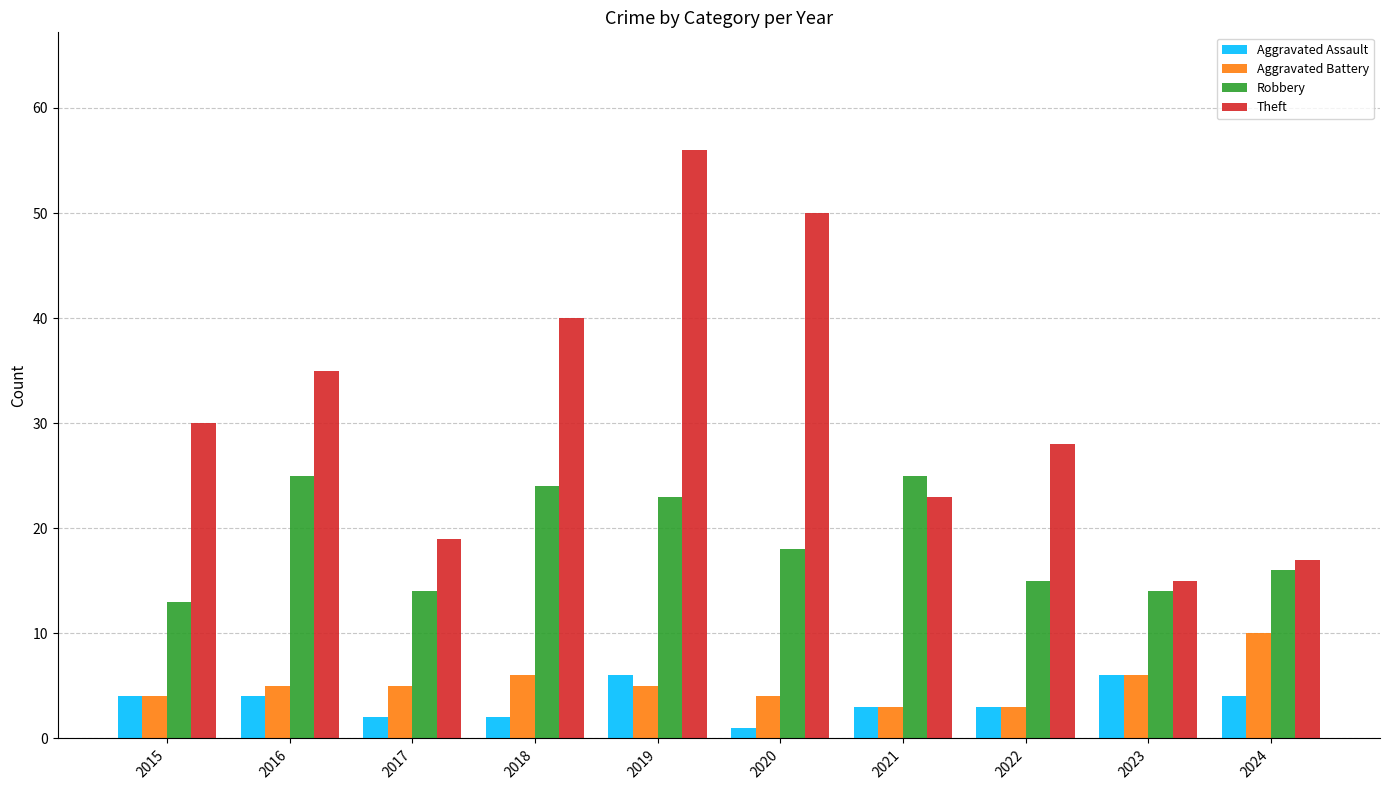

How many bars are there in each group?

4